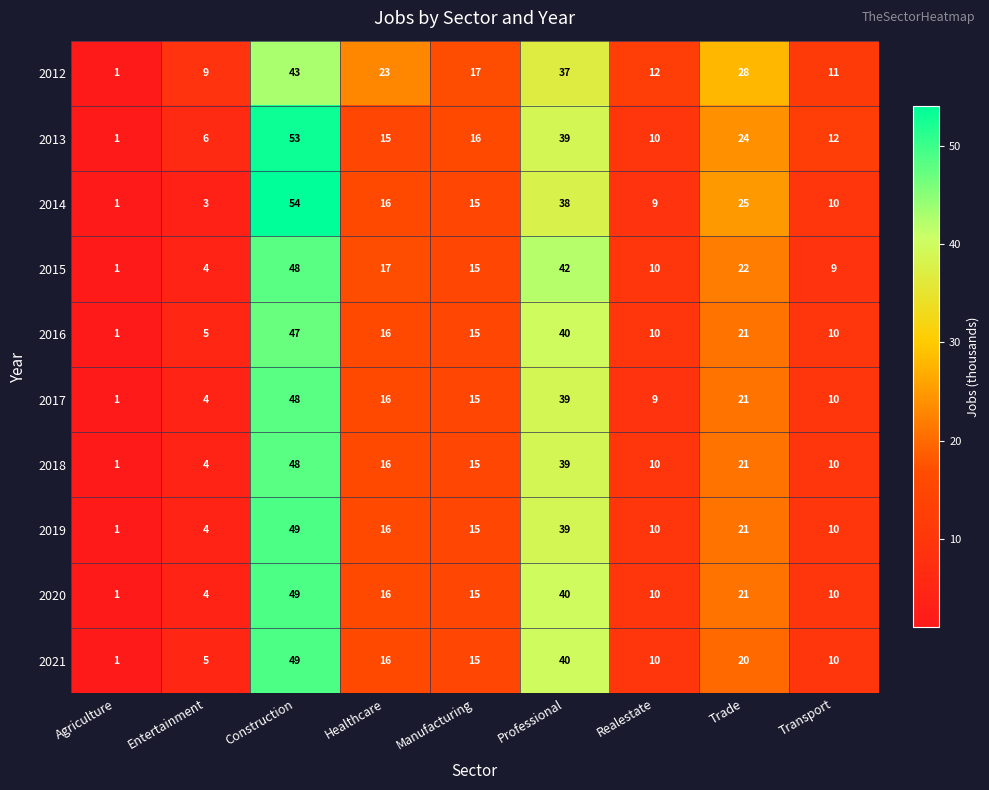

What is the spread (max minus min) of values at Entertainment?

6